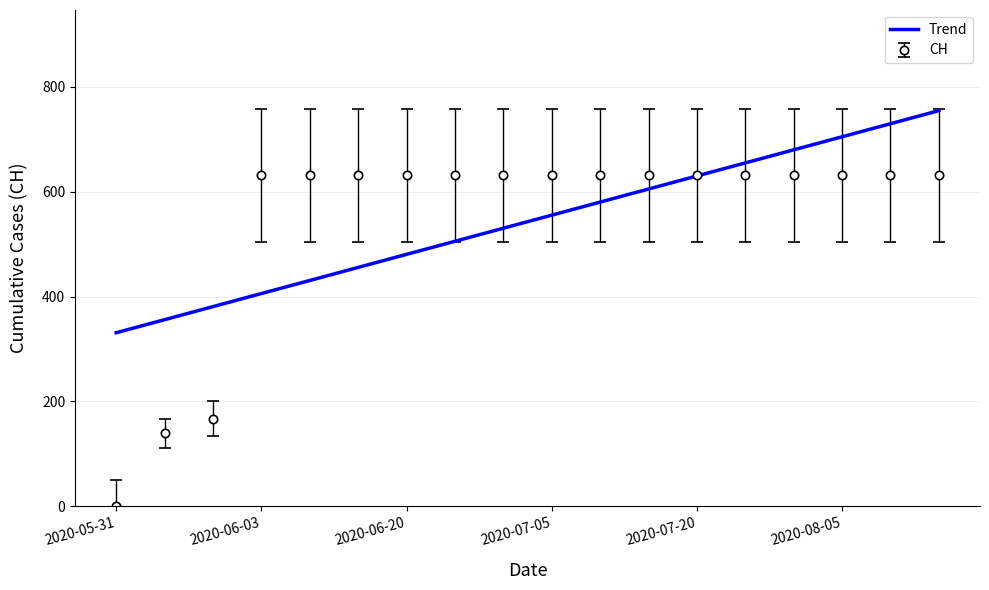

What is the maximum value shown in the chart?

754.6